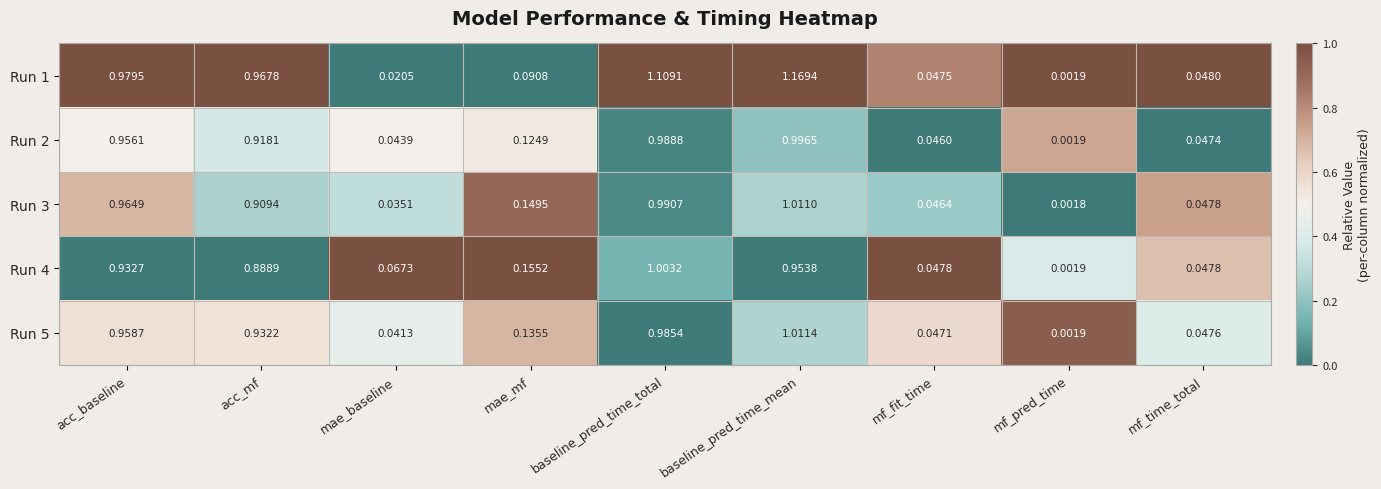

List the labels in order of Run 3 value, smallest first.

mf_pred_time, mae_baseline, mf_fit_time, mf_time_total, mae_mf, acc_mf, acc_baseline, baseline_pred_time_total, baseline_pred_time_mean